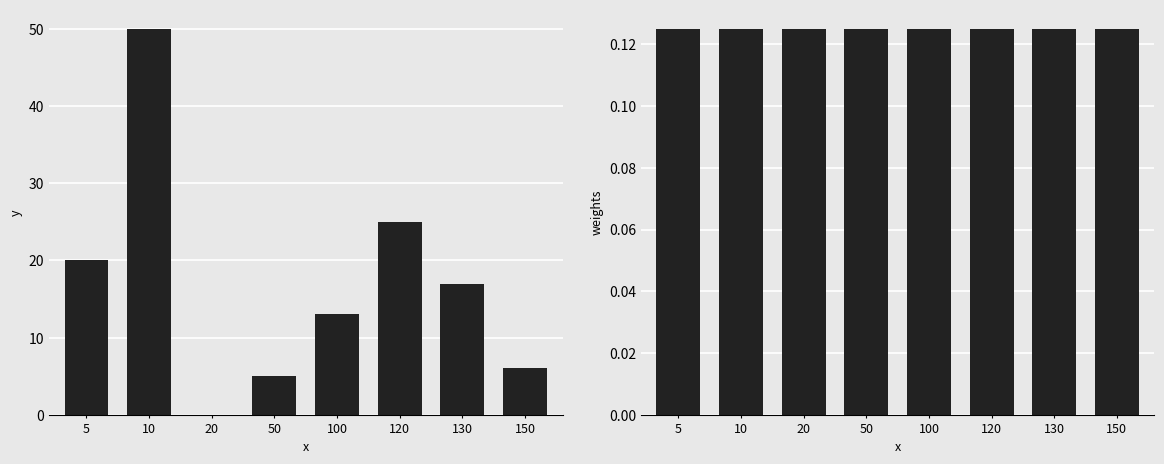

What is the total value across all series at 120?

25.1